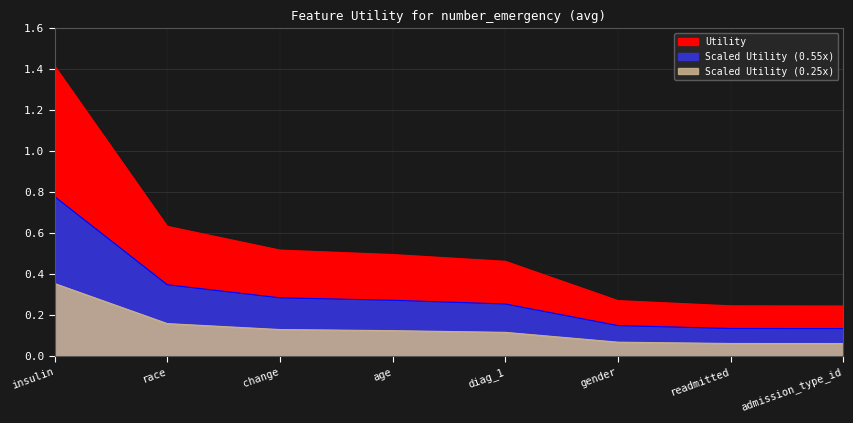

Does the chart display data point markers on the line(s)?

No